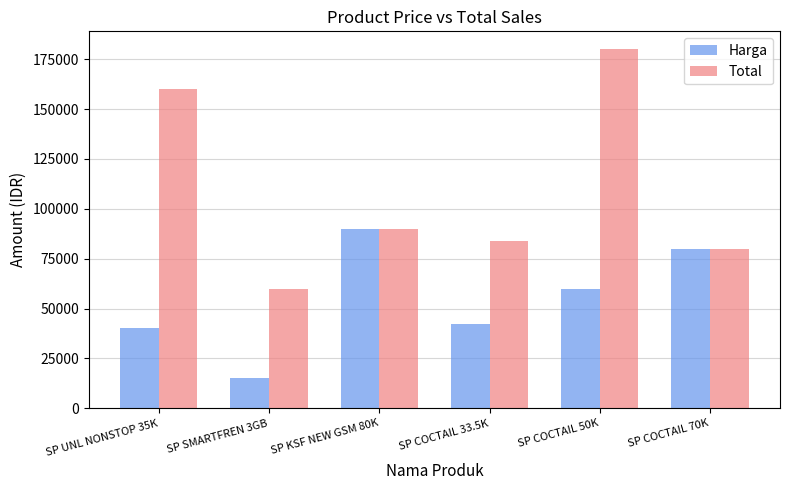

What value does the Total series have at SP COCTAIL 70K?

80000